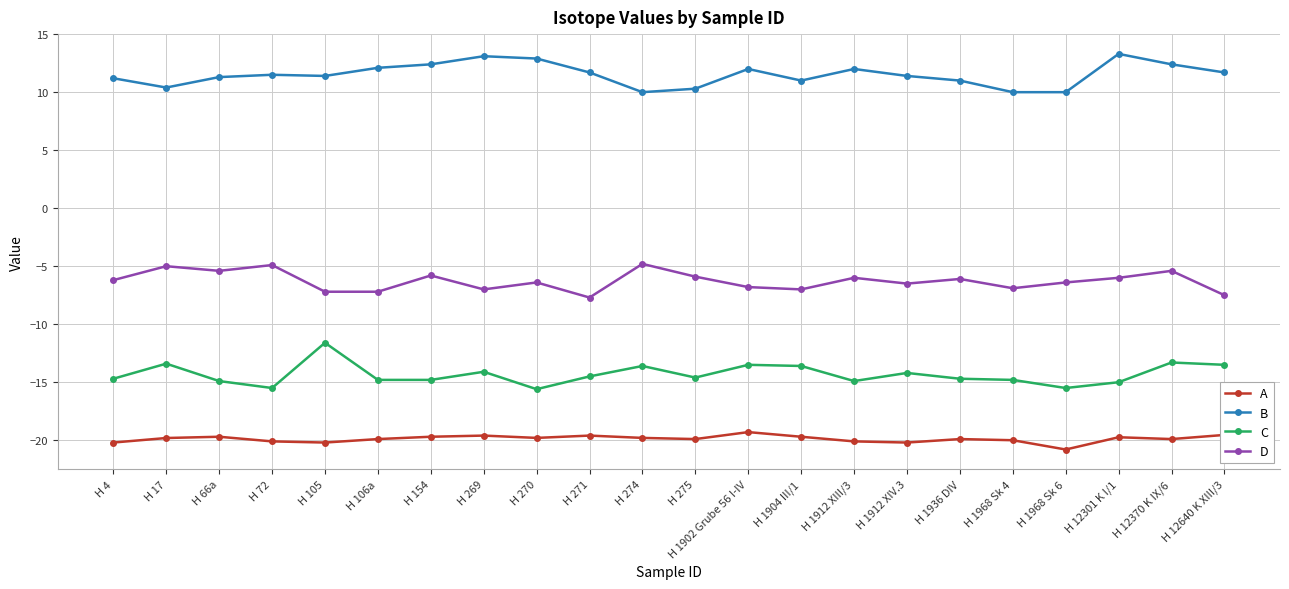

What position from the right is H 105?

18